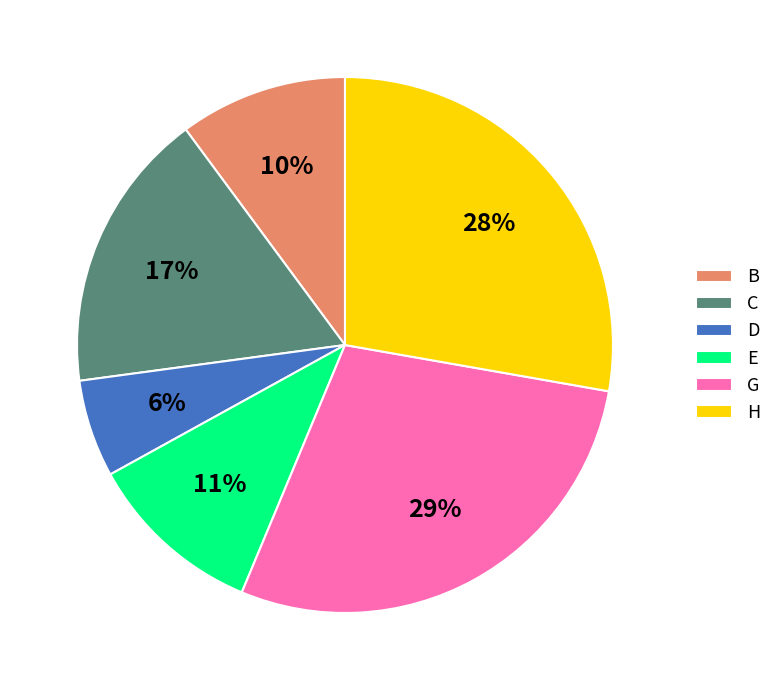

What is the smallest slice in the pie chart?

D